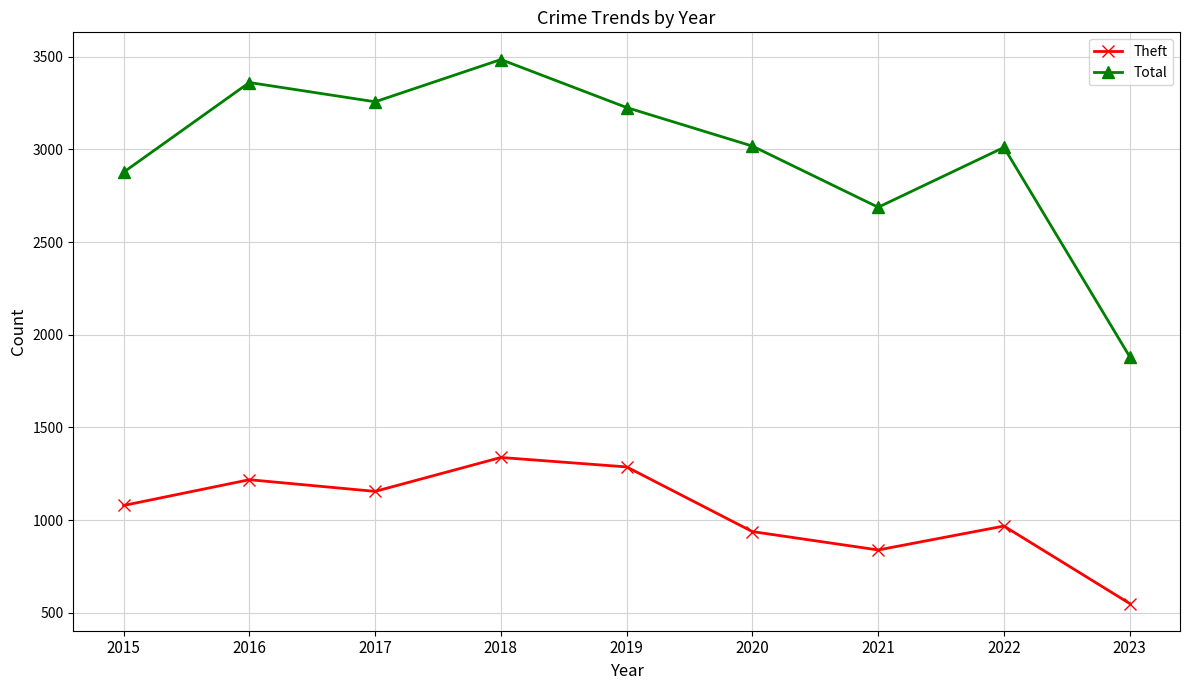

How many values in the Total series are below 3018?

4